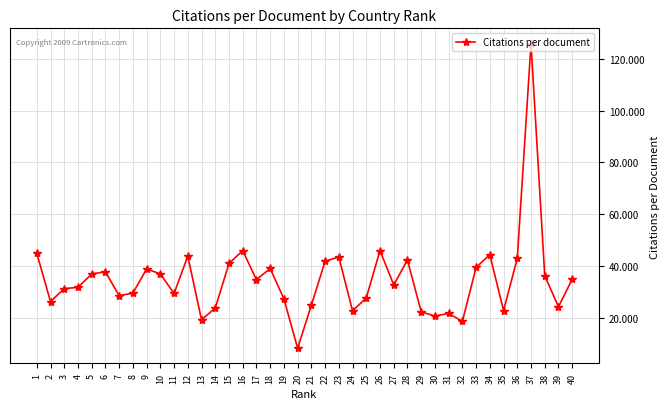

What is the minimum value shown in the chart?

8.4